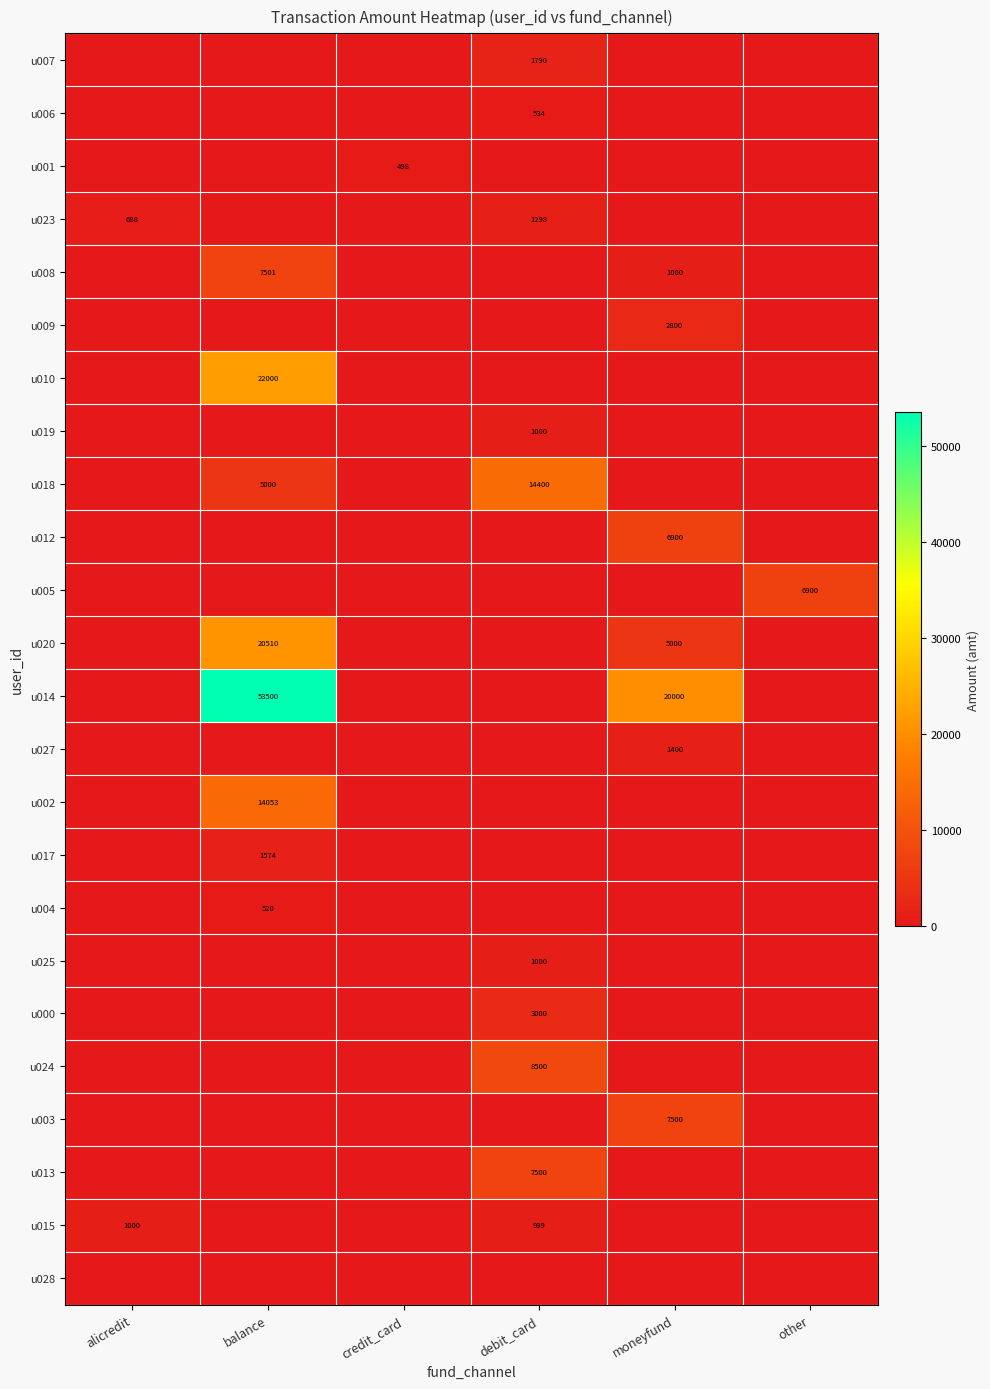

The value of u007 at debit_card is 1790. True or false?

True